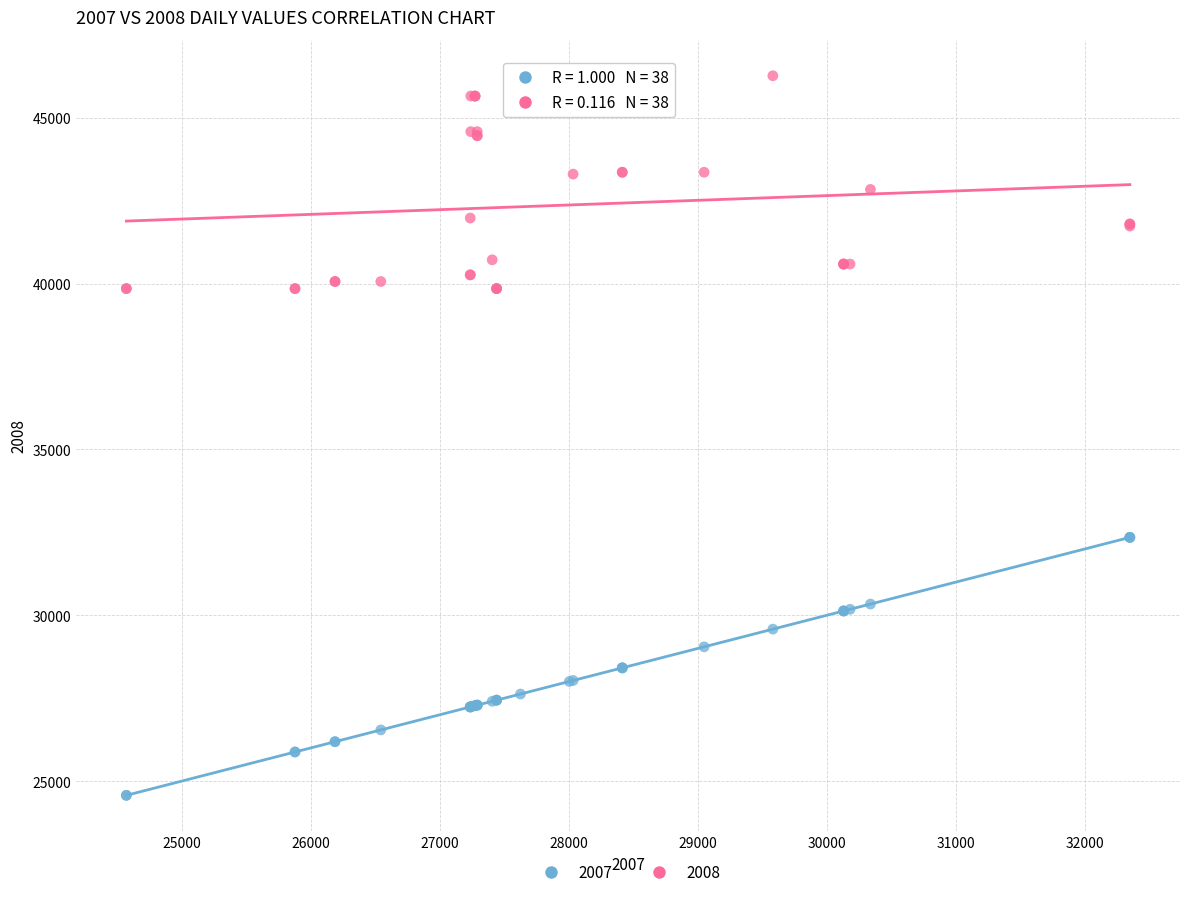

What are all the series names shown in the legend?

2007, 2008